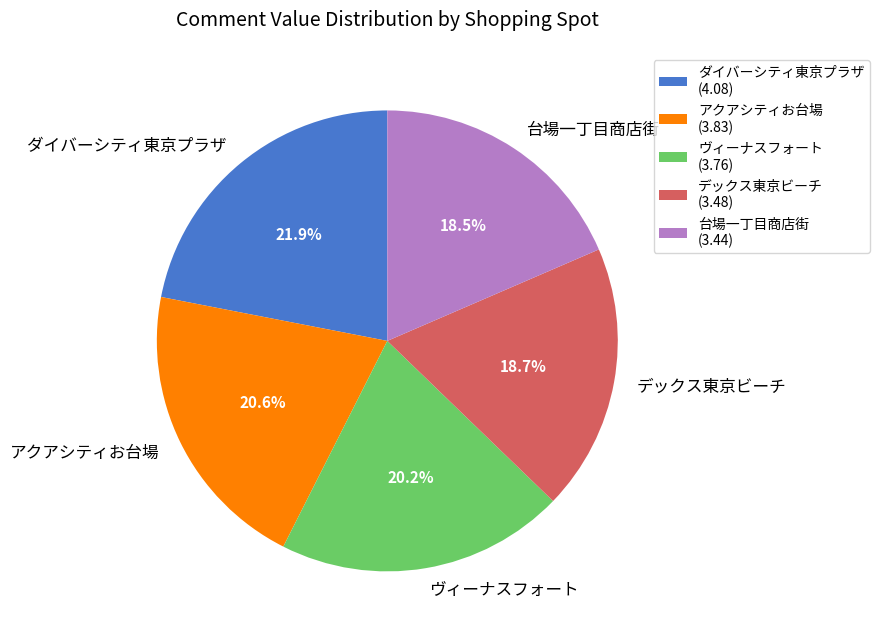

What percentage do ダイバーシティ東京プラザ and アクアシティお台場 together represent?

42.5%